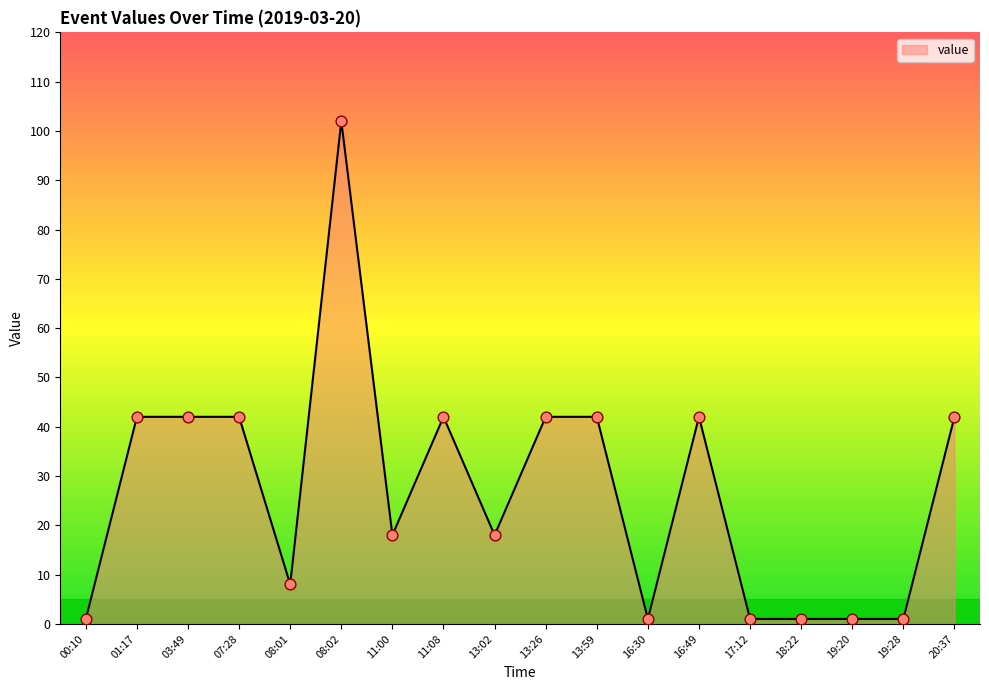

What is the ratio of the value at 20:37 to the value at 13:26?

1.0